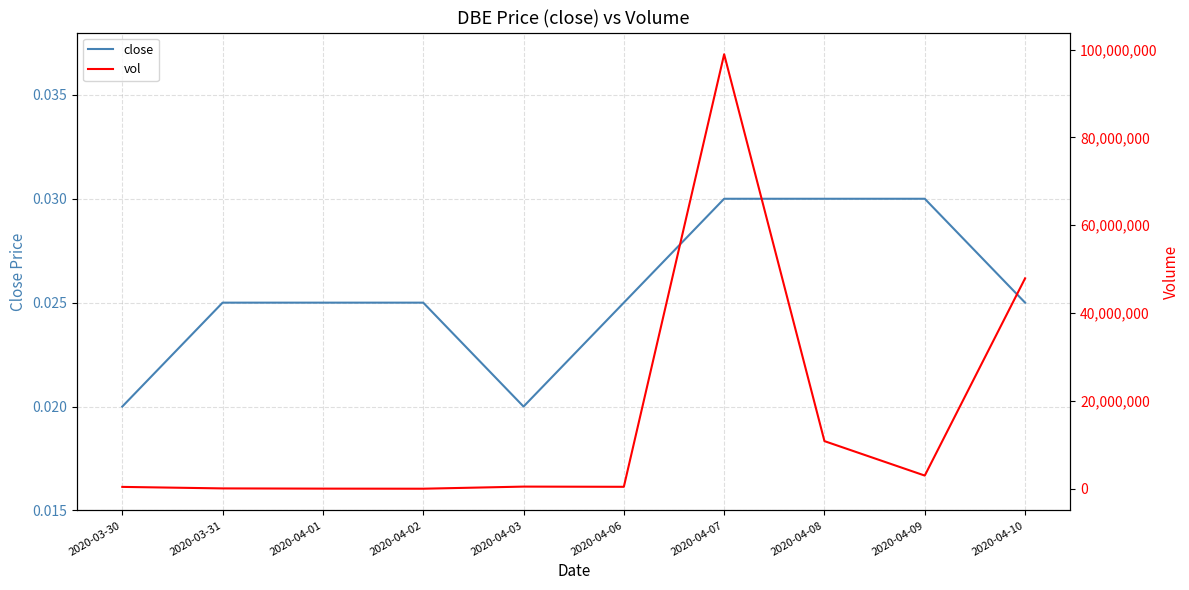

At which category is the sum across all series the highest?

2020-04-07